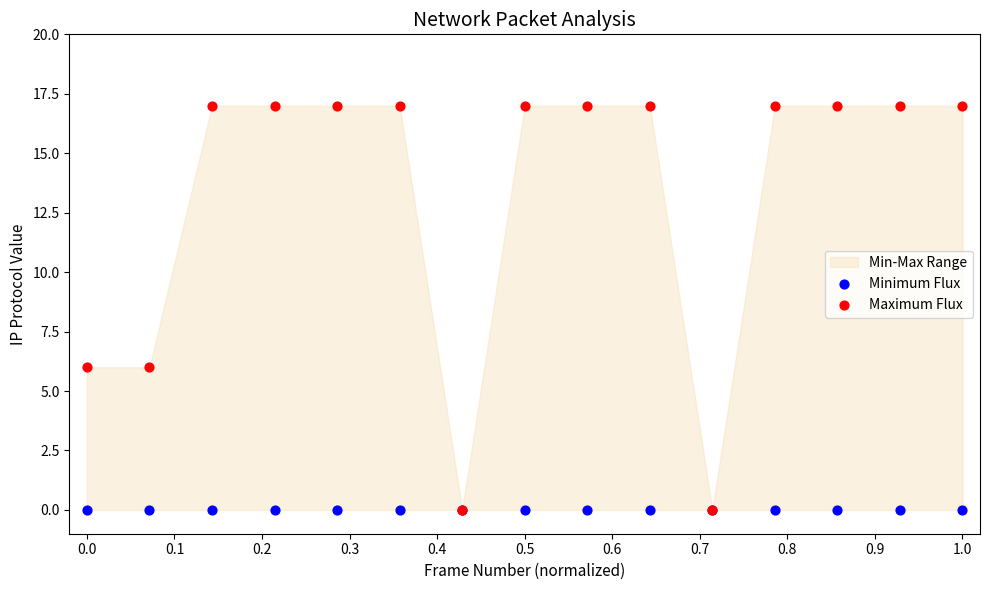

What are all the series names shown in the legend?

Minimum Flux, Maximum Flux